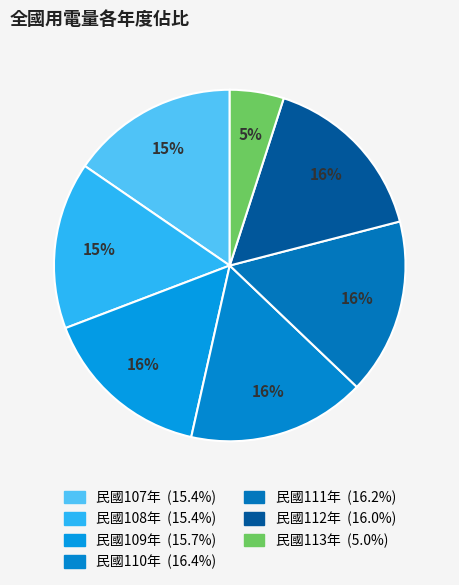

How many slices are in this pie chart?

7